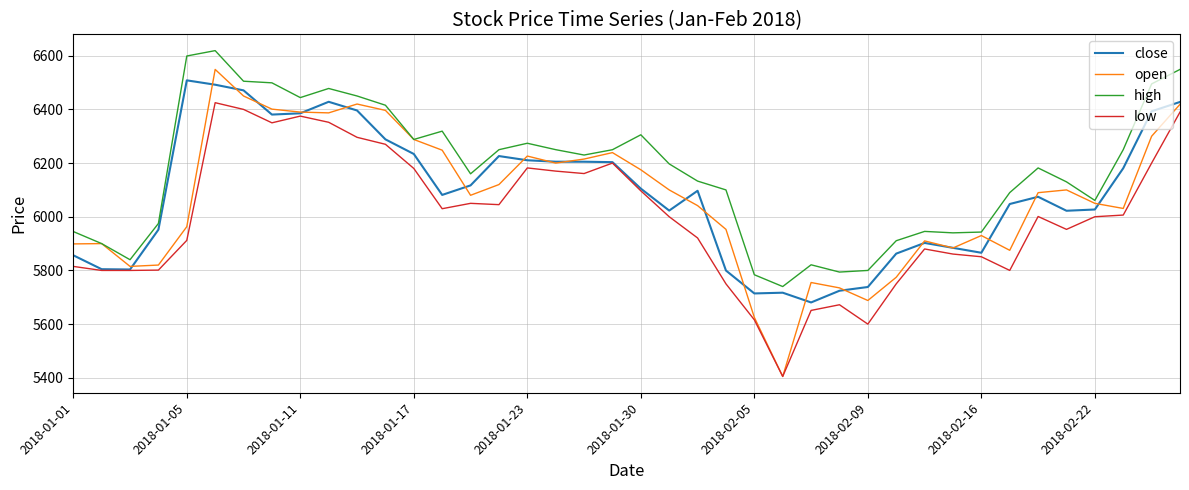

Which series has the largest total across all categories?

high